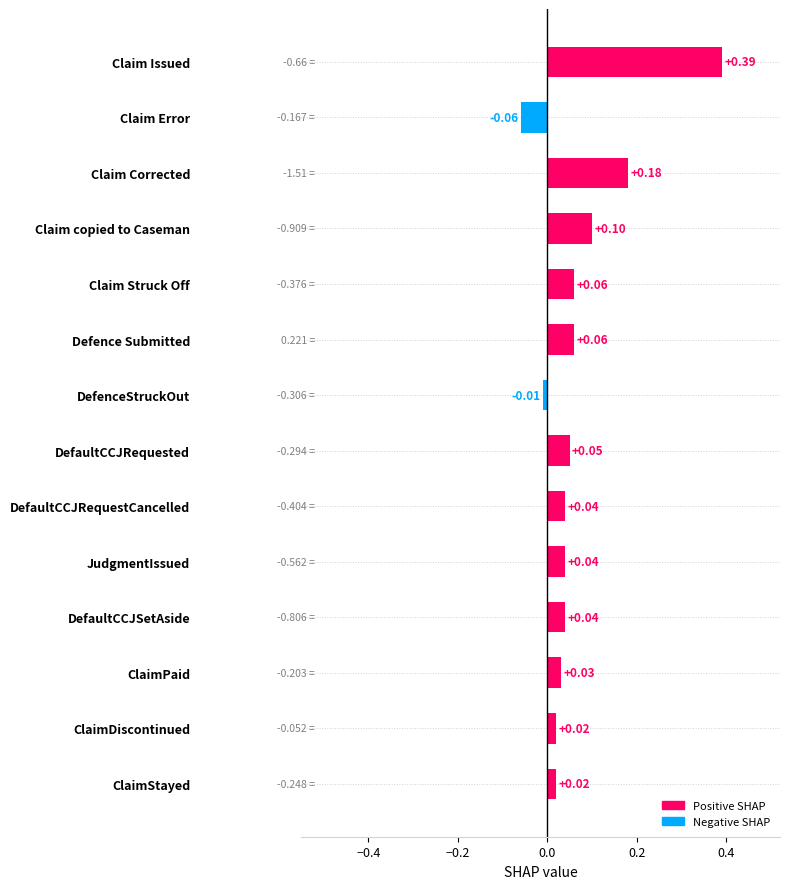

What is the change in value from DefenceStruckOut to Claim Corrected?

+0.2